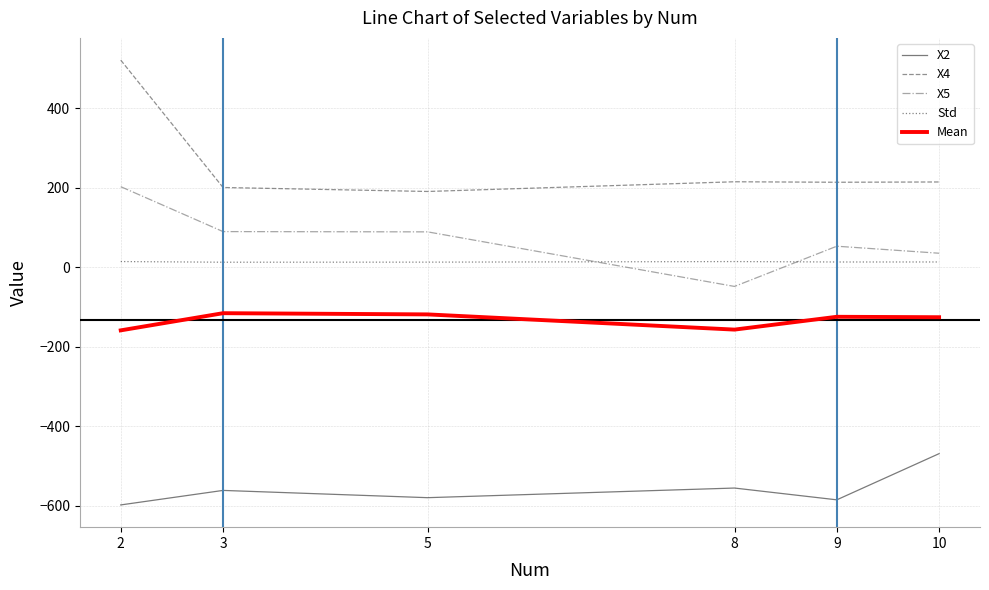

What is the spread (max minus min) of values at 5?

770.3